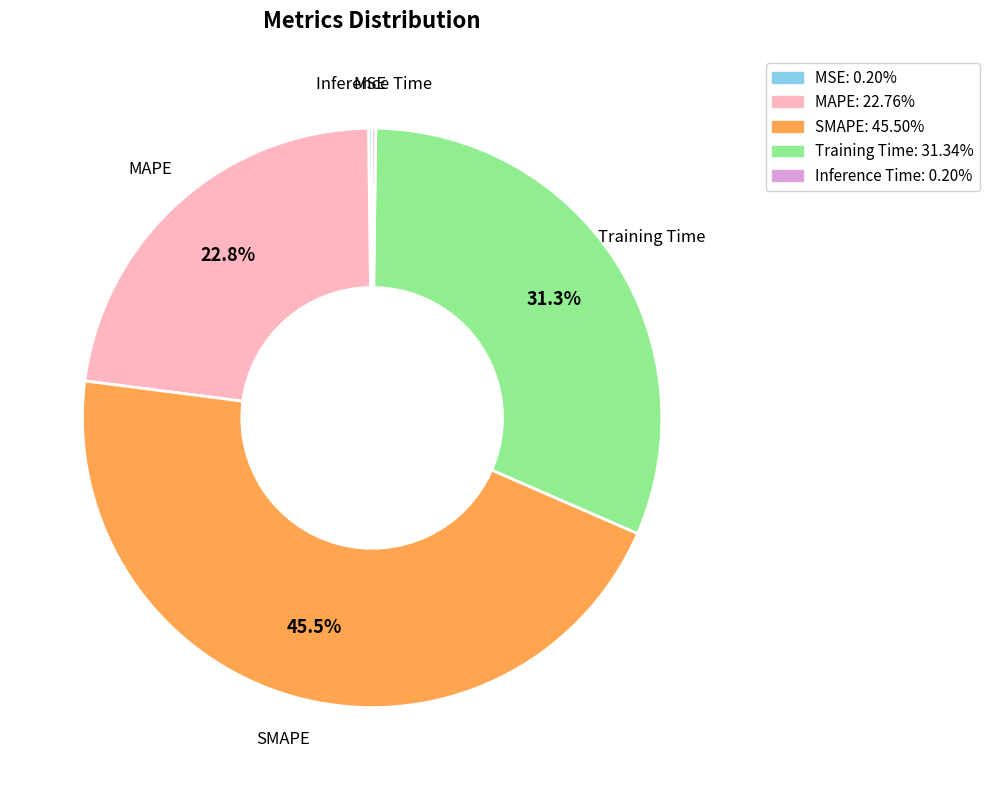

What is the largest slice in the pie chart?

SMAPE